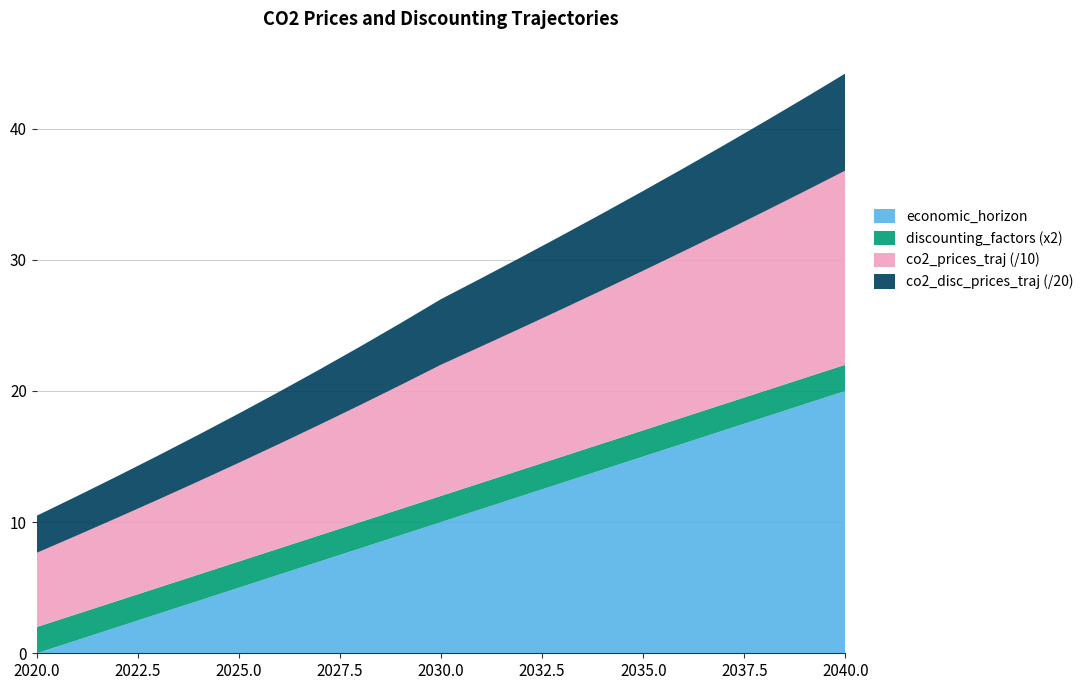

Reading left to right, extract all data points from this chart.

economic_horizon: 0.0	1.0	2.0	3.0	4.0	5.0	6.0	7.0	8.0	9.0	10.0	11.0	12.0	13.0	14.0	15.0	16.0	17.0	18.0	19.0	20.0
co2_prices_traj: 56.6	59.9	63.4	67.1	71.0	75.2	79.6	84.3	89.2	94.5	100.0	104.0	108.2	112.5	117.0	121.7	126.5	131.6	136.9	142.3	148.0
co2_disc_prices_traj: 56.6	59.9	63.4	67.1	71.0	75.2	79.6	84.3	89.2	94.5	100.0	104.0	108.2	112.5	117.0	121.7	126.5	131.6	136.9	142.3	148.0
discounting_factors: 1.0	1.0	1.0	1.0	1.0	1.0	1.0	1.0	1.0	1.0	1.0	1.0	1.0	1.0	1.0	1.0	1.0	1.0	1.0	1.0	1.0